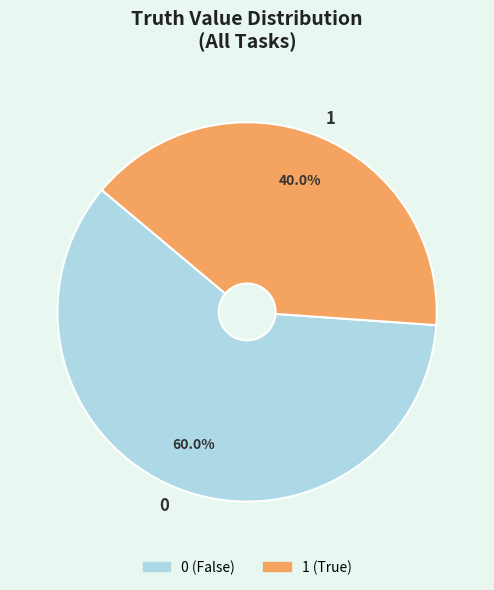

How many slices are in this pie chart?

2